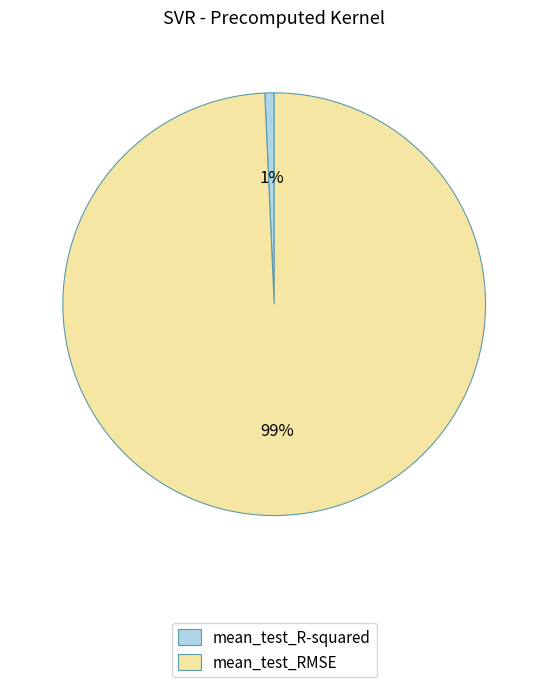

To the nearest percent, what is the average slice percentage?

50%